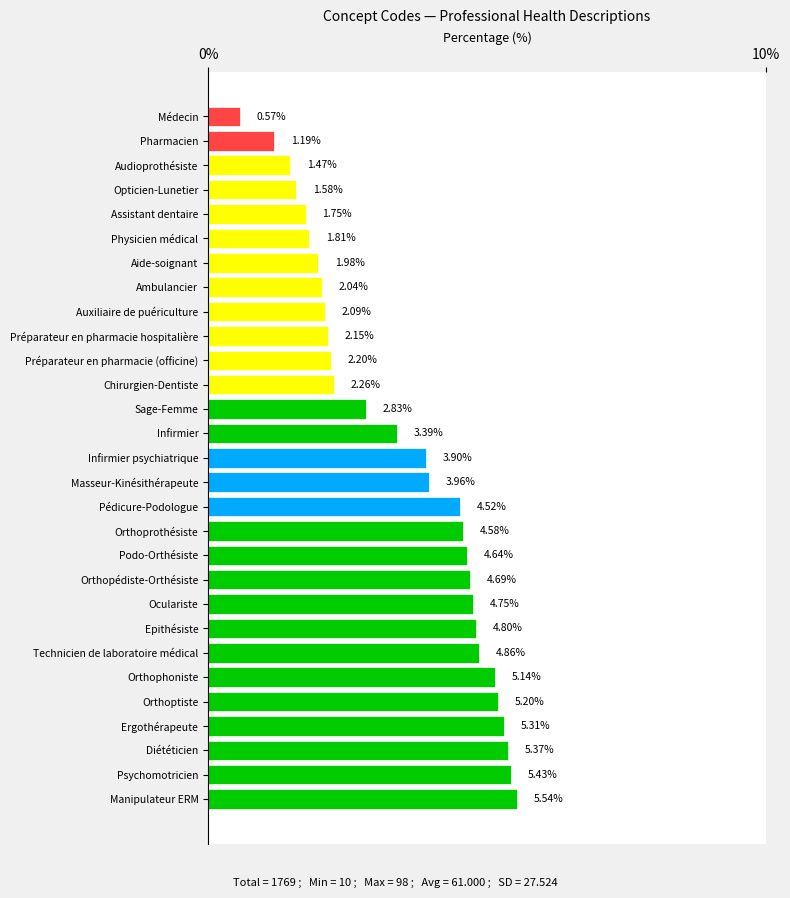

Between Technicien de laboratoire médical and Psychomotricien, which is larger?

Psychomotricien